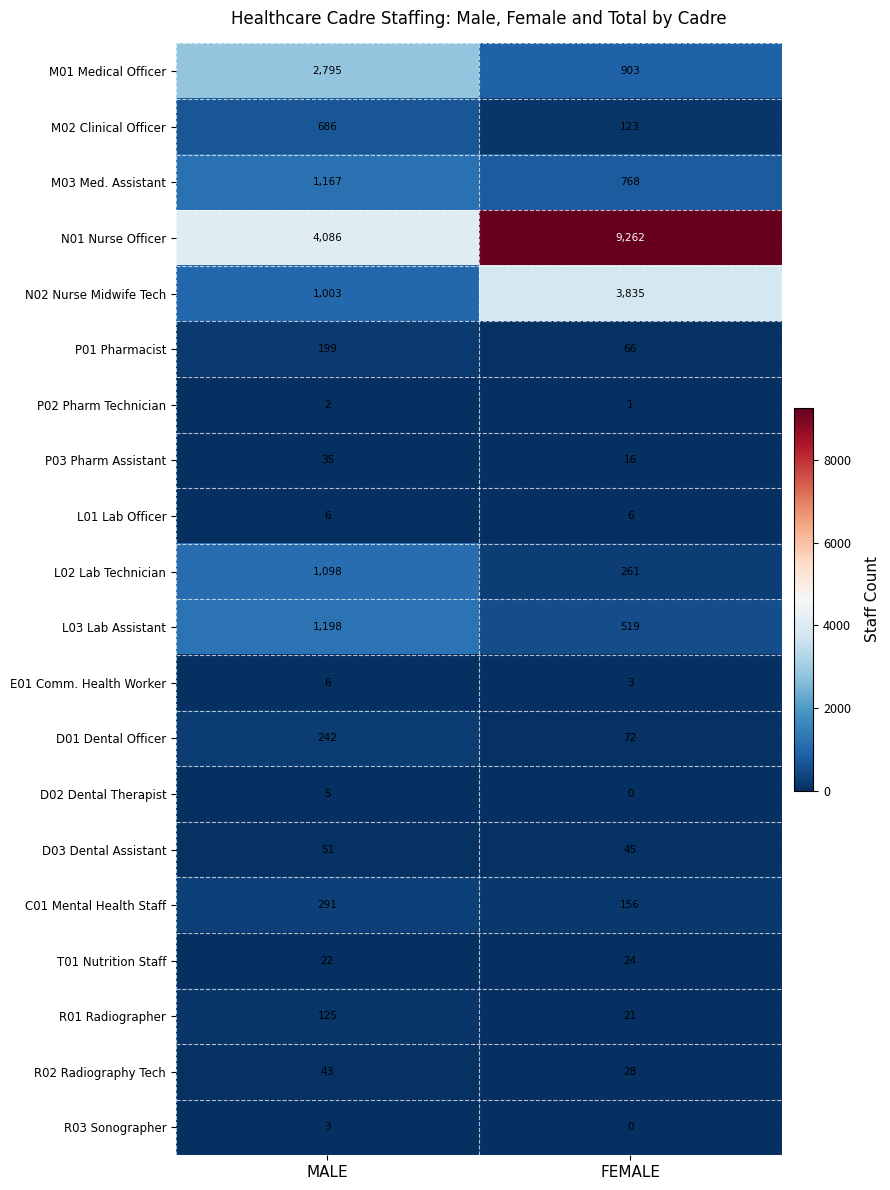

Which category has the lowest value in the R01 Radiographer series?

FEMALE